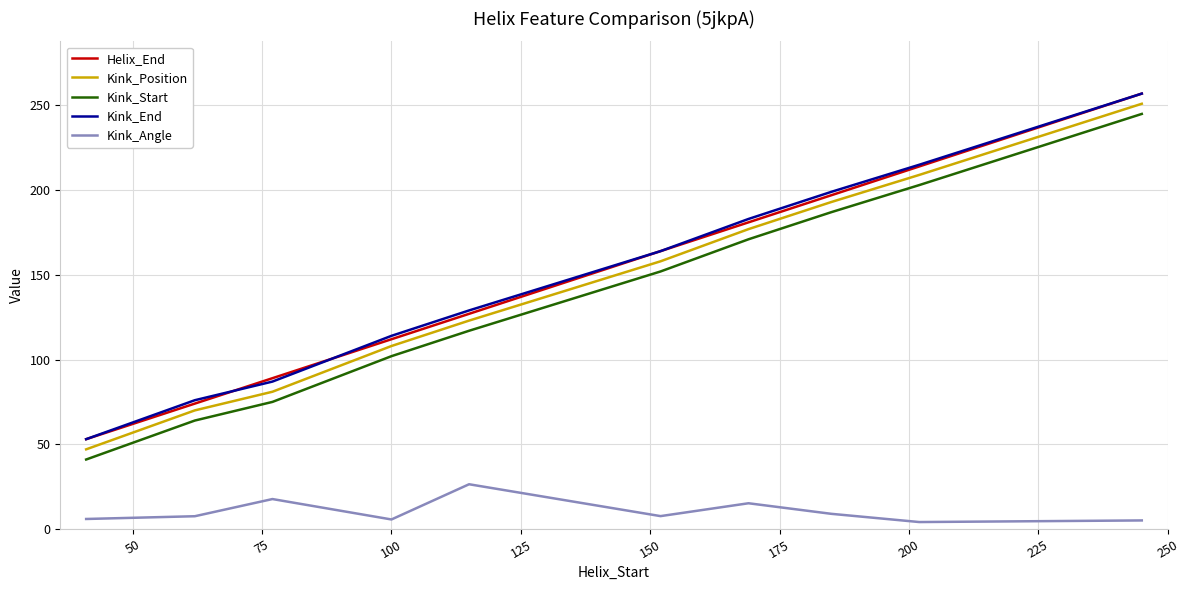

Is this an area chart (filled region under the line)?

No